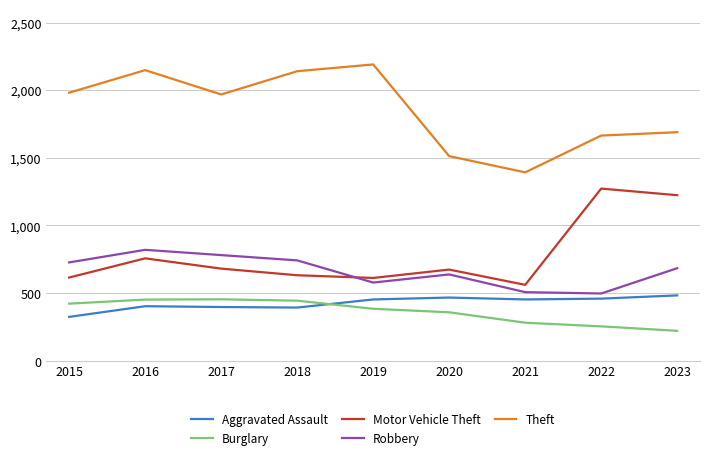

Which series has the largest range (max minus min)?

Theft